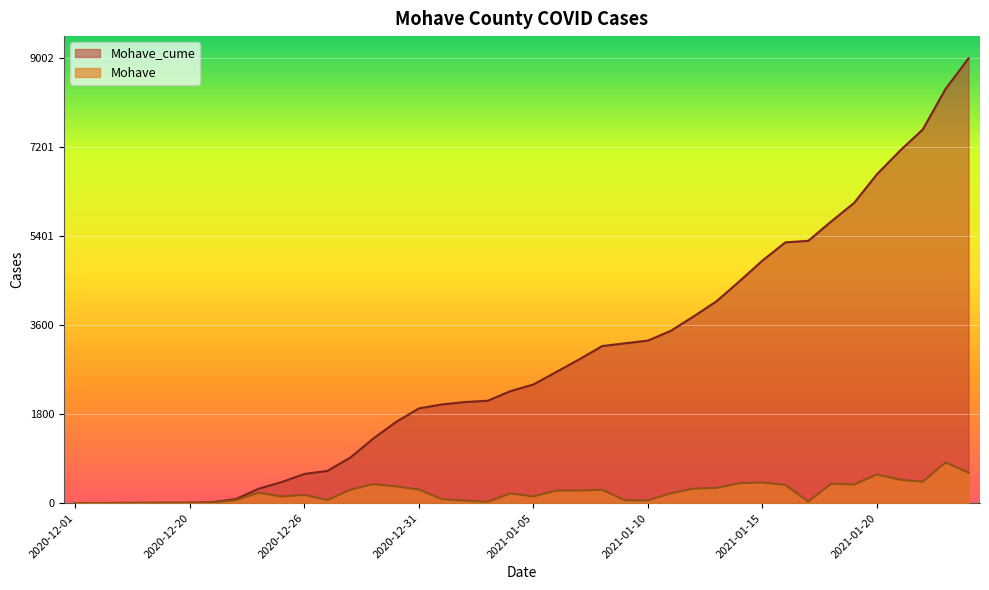

Rank the series by their maximum value, from highest to lowest.

Mohave_cume, Mohave